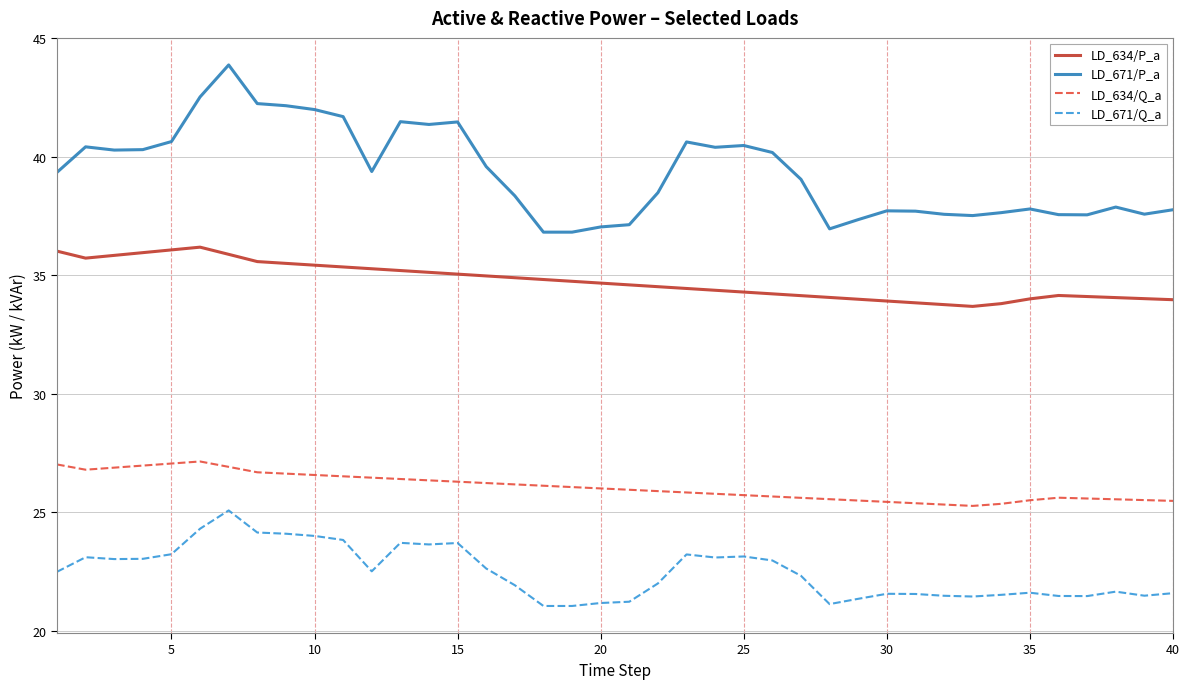

What is the difference between the maximum and minimum values in the LD_671/Q_a series?

4.0